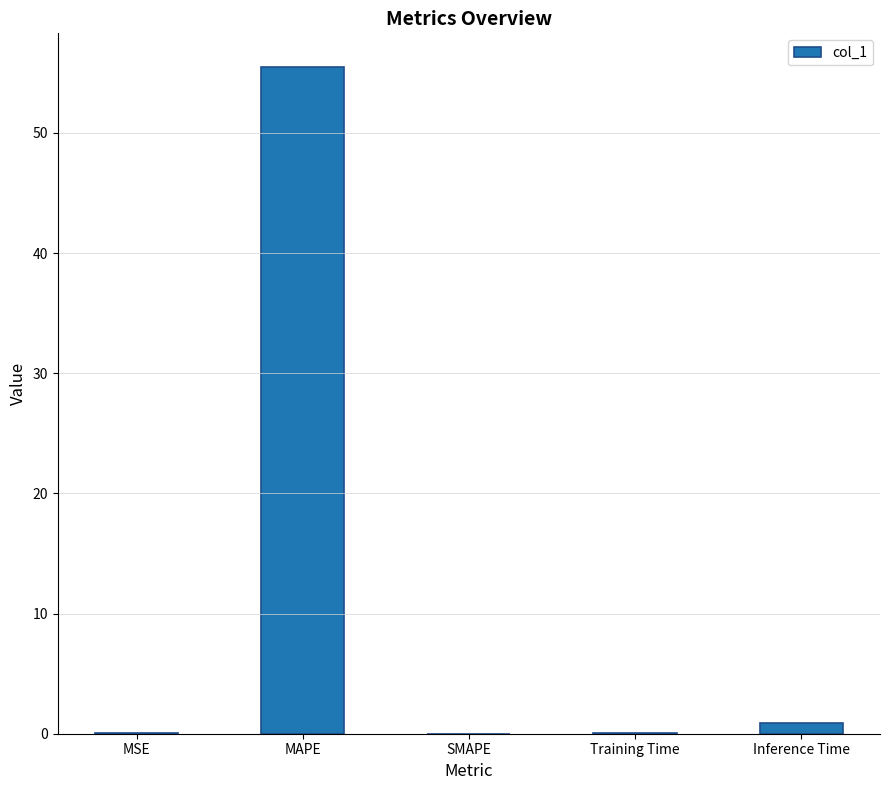

Which has a higher value, Inference Time or Training Time?

Inference Time